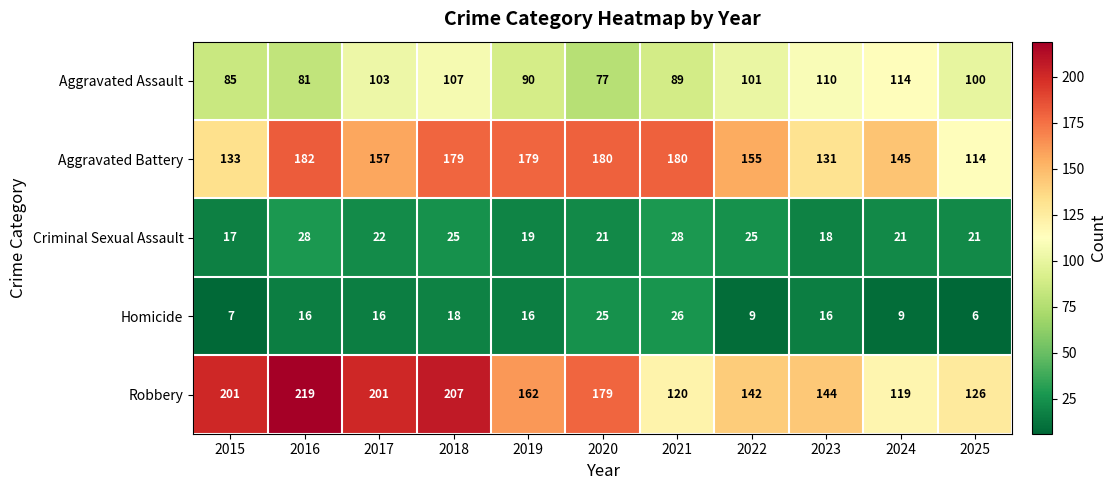

At 2025, list the series in order from smallest to largest.

Homicide, Criminal Sexual Assault, Aggravated Assault, Aggravated Battery, Robbery